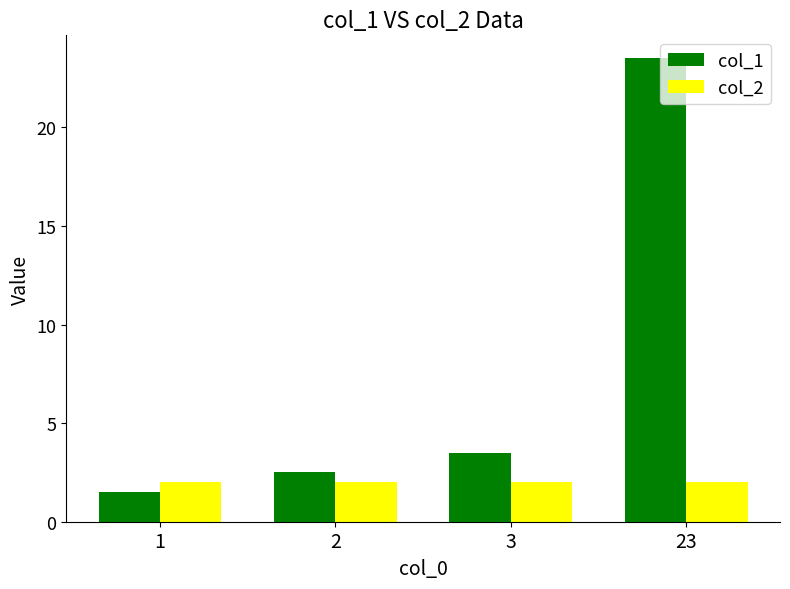

Is it true that col_2 equals 0.7 at 2?

False